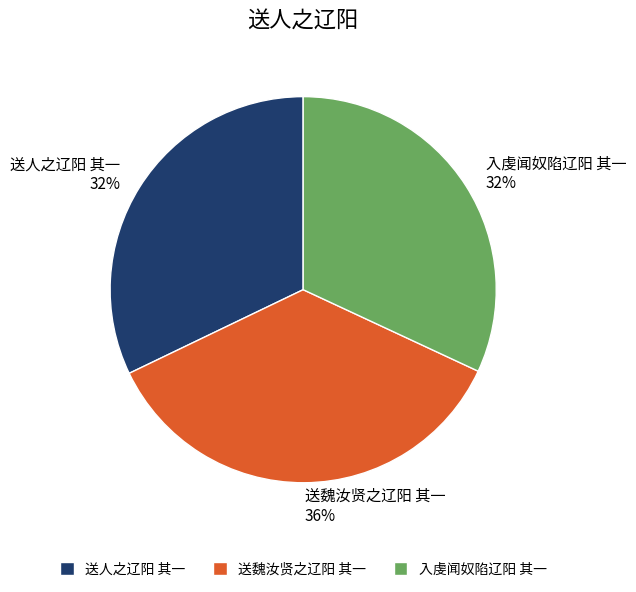

What is the ratio of the value at 入虔闻奴陷辽阳 其一 to the value at 送人之辽阳 其一?

1.0